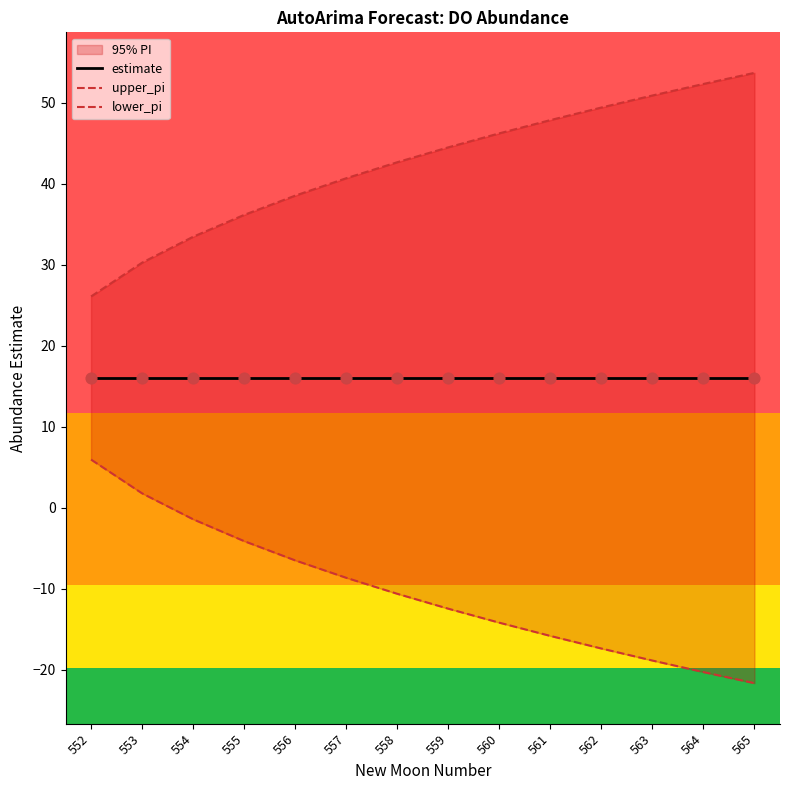

Which series contains the highest Y value?

upper_pi